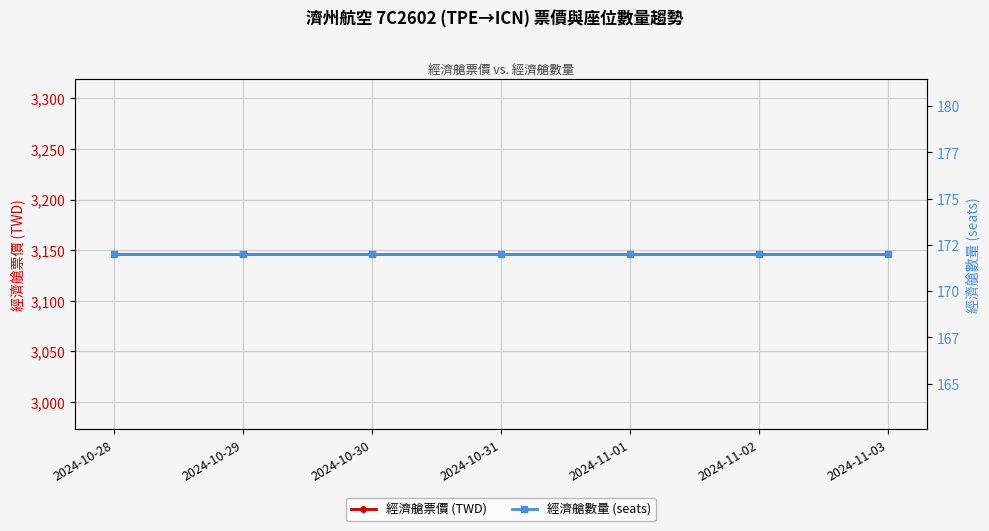

What is the total value across all series at 2024-10-29?

3318